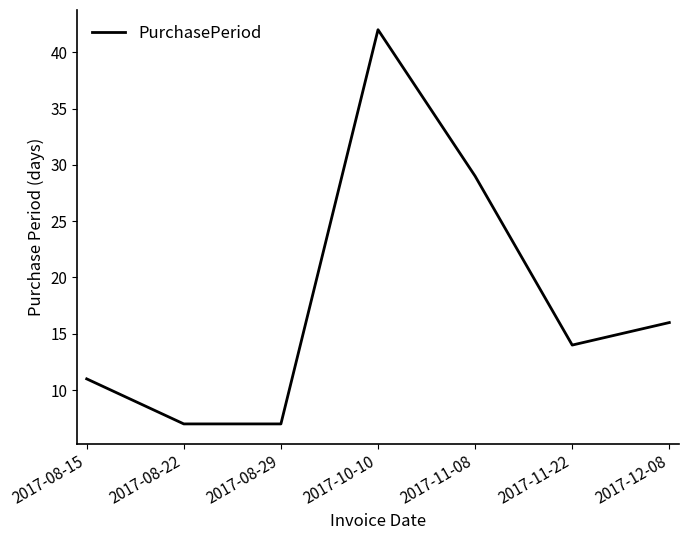

Between 2017-08-29 and 2017-11-22, which is larger?

2017-11-22